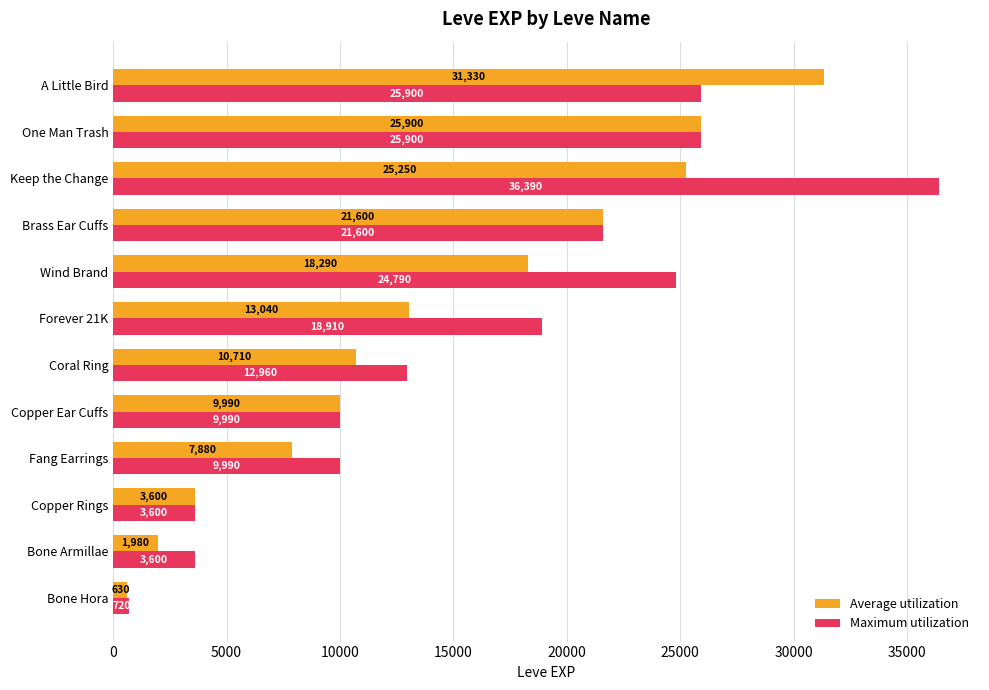

What is the minimum value shown in the chart?

630